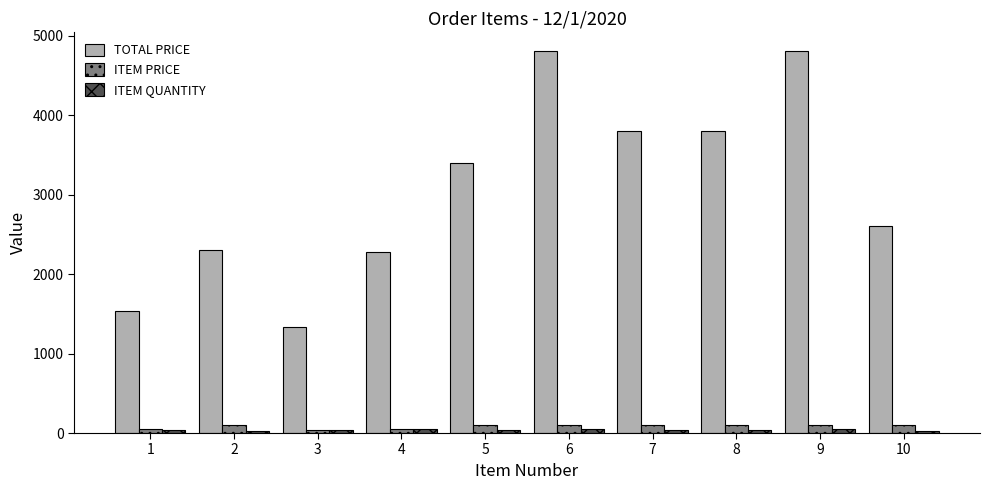

The TOTAL PRICE series shows 2600.0 at 10. True or false?

True